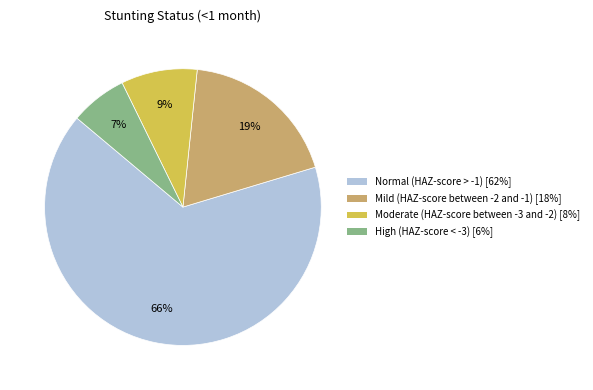

What is the majority slice?

Normal (HAZ-score > -1)